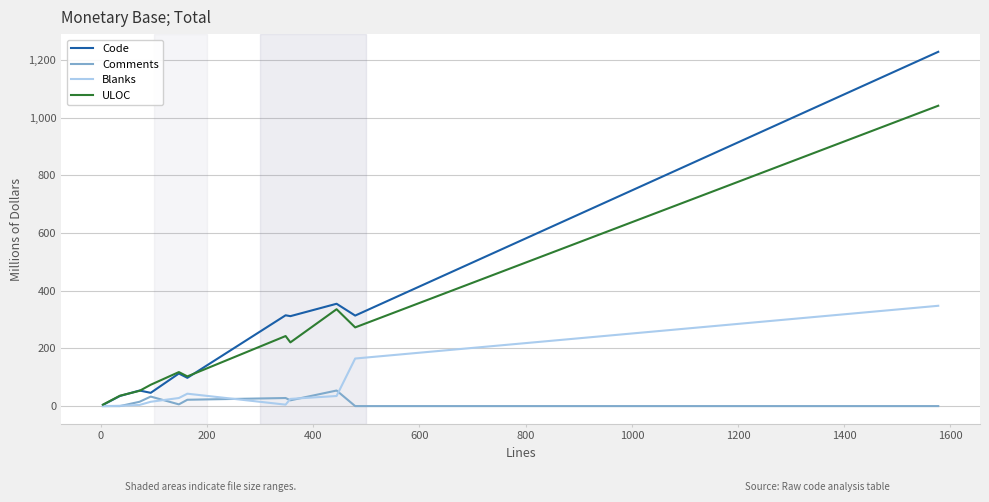

Which series has the widest spread of values?

Code